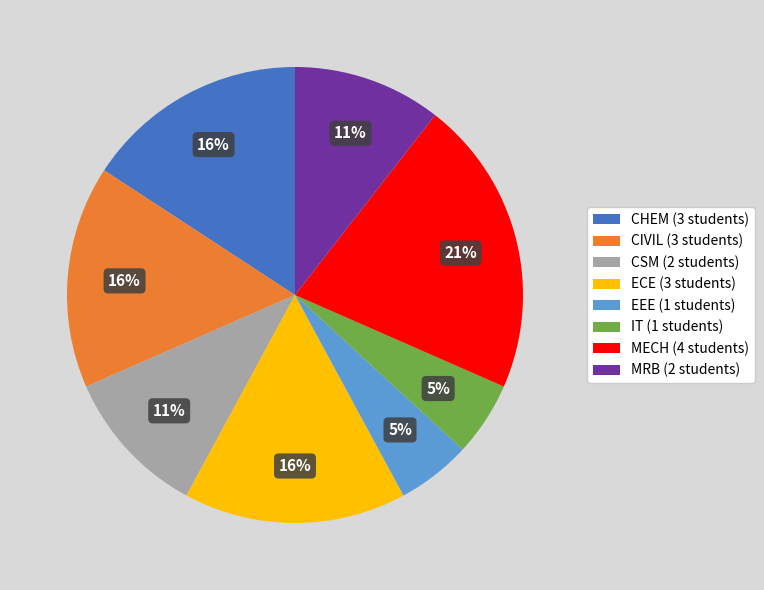

To the nearest percent, what is the combined percentage of CSM and IT?

16%